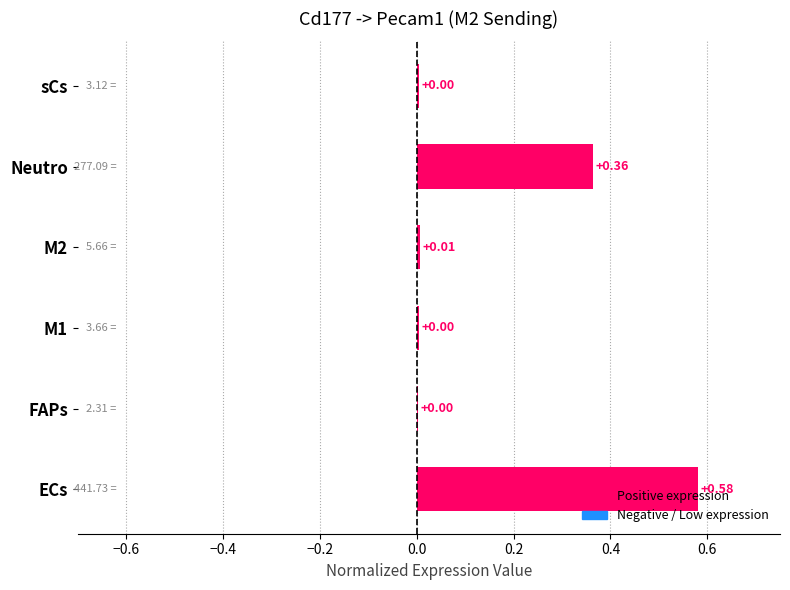

Which has a higher value, Neutro or M1?

Neutro